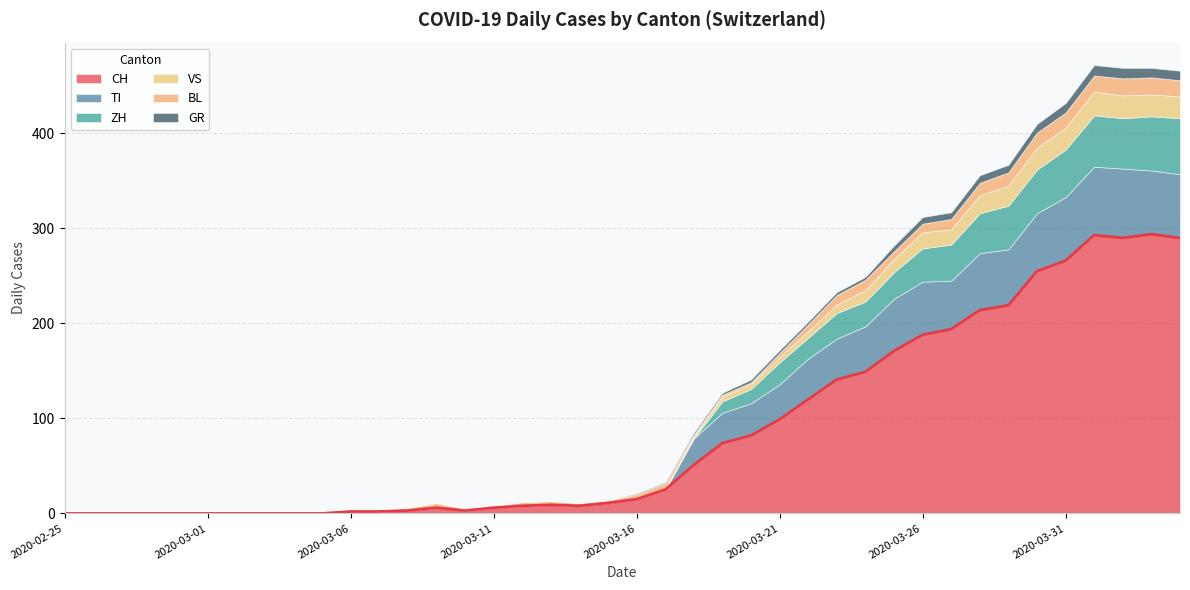

Reading right to left, what are all the values shown in this chart?

CH: 290	294	290	293	266	255	219	214	194	188	171	149	141	120	99	82	74	51	25	15	11	8	9	8	6	3	6	3	2	2	0	0	0	0	0	0	0	0	0	0
GR: 10	10	11	11	10	9	8	8	7	7	6	3	3	3	3	3	2	2	1	1	0	0	0	0	0	0	0	0	0	0	0	0	0	0	0	0	0	0	0	0
VS: 23	23	24	25	23	23	21	19	16	17	14	12	9	7	6	5	5	2	2	1	1	1	1	1	1	1	1	1	0	0	0	0	0	0	0	0	0	0	0	0
BL: 17	18	18	17	16	16	14	13	11	9	8	11	10	7	4	2	2	2	5	4	2	2	3	3	1	1	4	2	2	2	0	0	0	0	0	0	0	0	0	0
TI: 67	67	73	72	67	61	59	60	51	56	55	48	43	43	37	34	32	28	0	0	0	0	0	0	0	0	0	0	0	0	0	0	0	0	0	0	0	0	0	0
ZH: 59	57	53	54	50	46	46	42	38	35	28	26	27	22	23	15	12	0	0	0	0	0	0	0	0	0	0	0	0	0	0	0	0	0	0	0	0	0	0	0